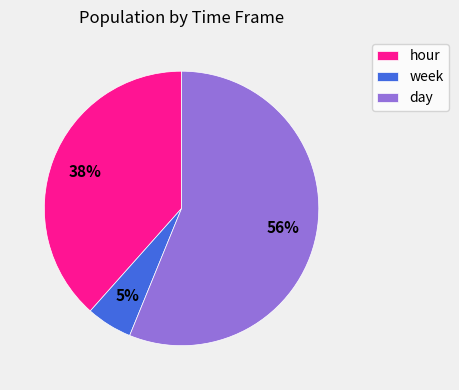

Does any single category account for the majority?

Yes